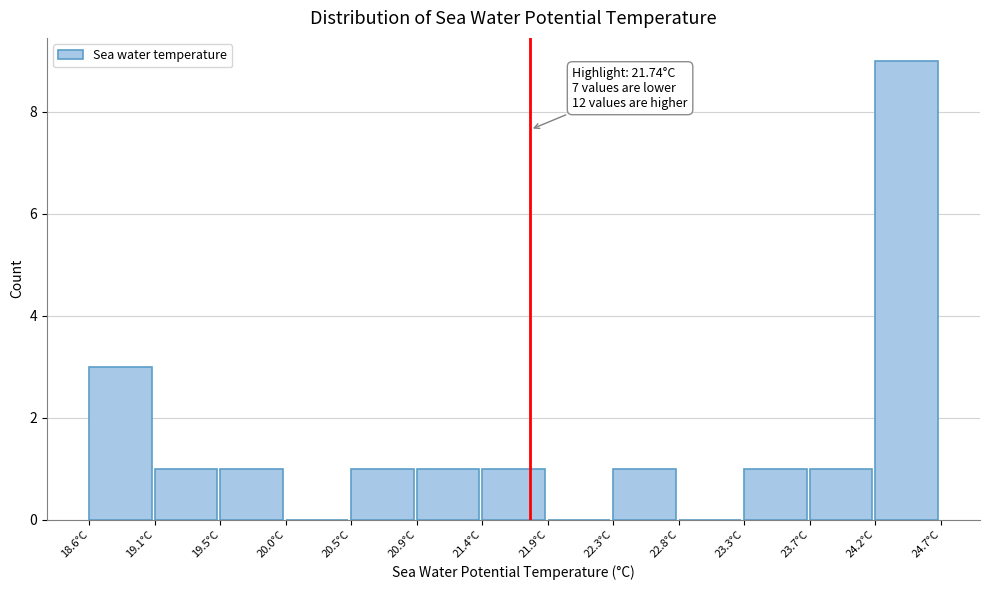

Over which range of the x-axis is the bar tallest?

24.20 to 24.65